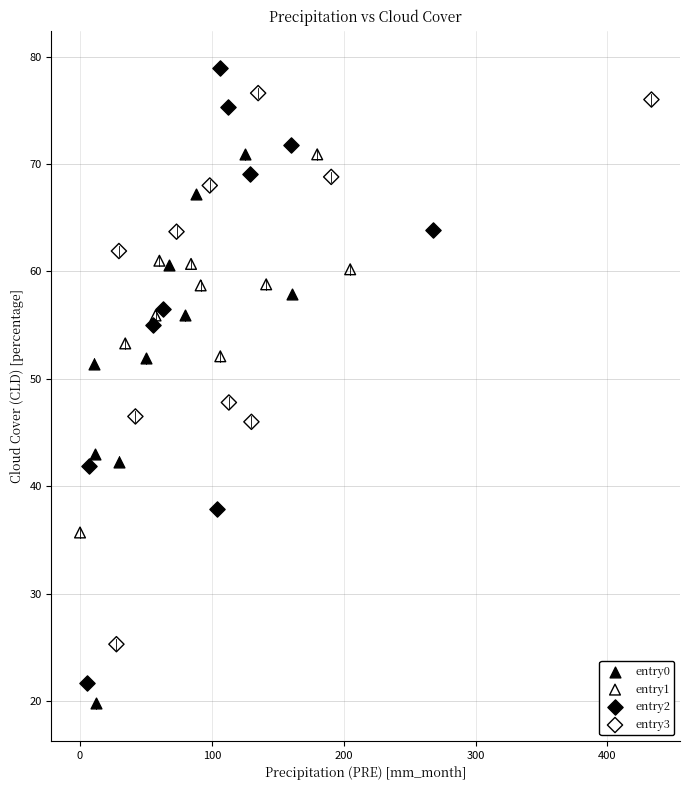

What are all the series names shown in the legend?

entry0, entry1, entry2, entry3